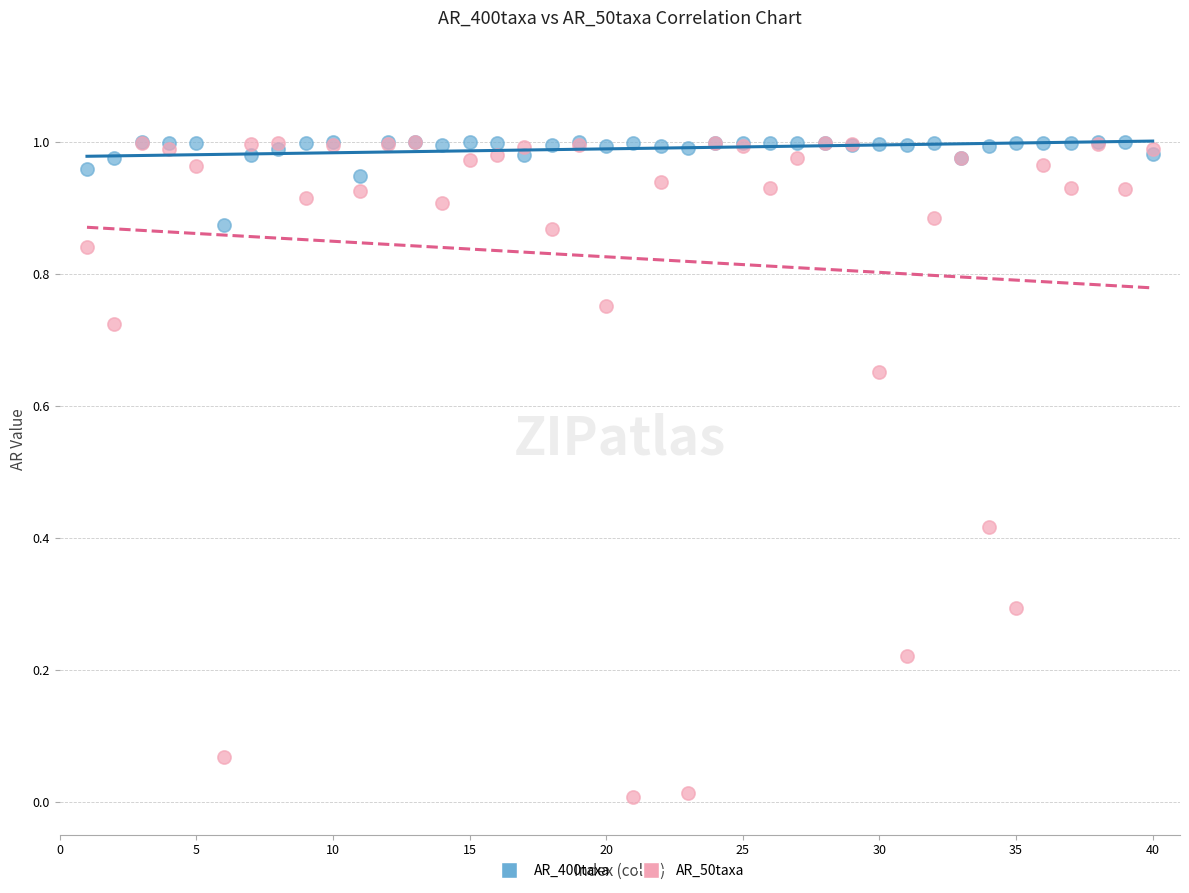

Which series has the widest spread of Y values?

AR_50taxa